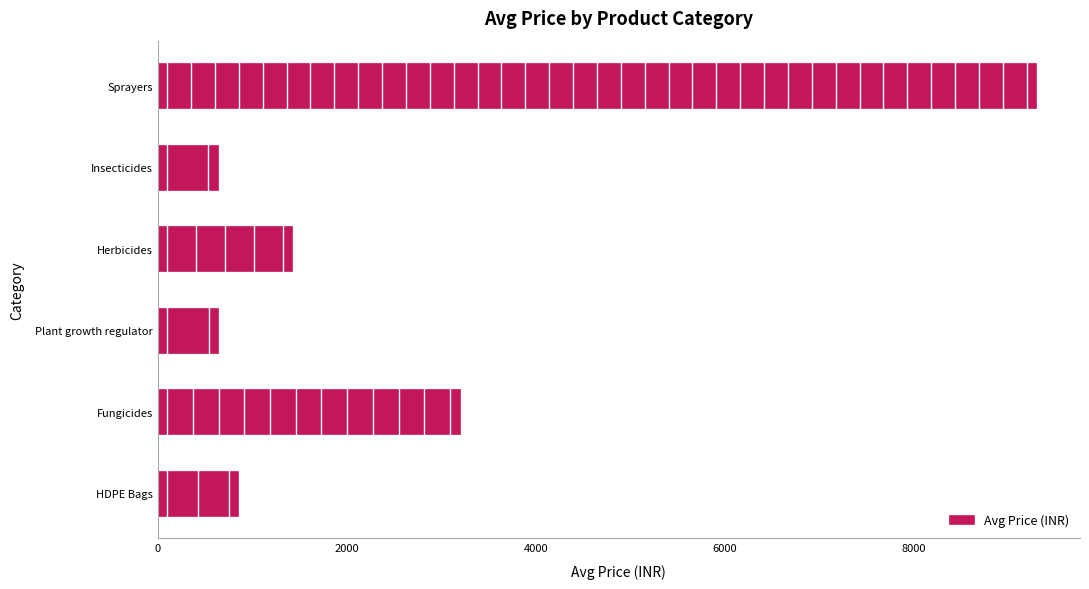

How many series are shown in this chart?

1